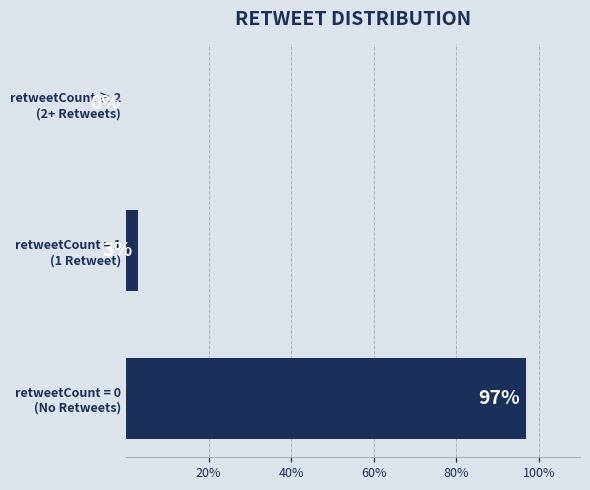

What is the sum of all values?

100